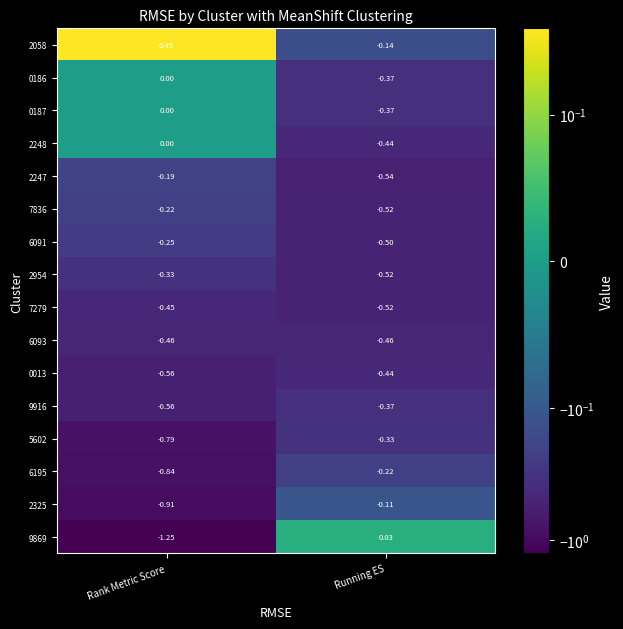

Which category has the highest value in the 0013 series?

Running ES